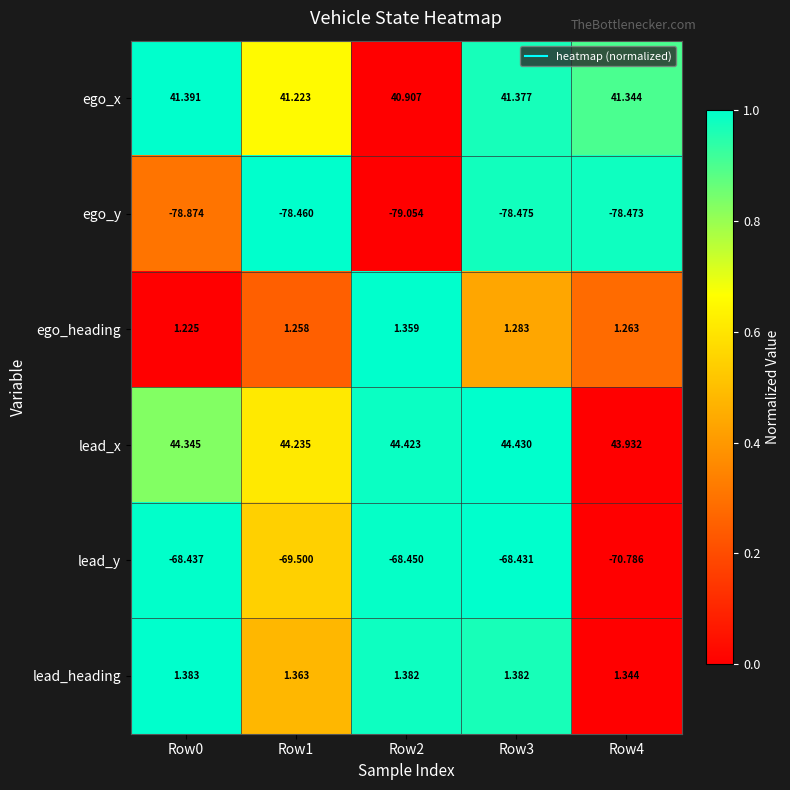

Is the value of lead_heading at Row4 greater than the value of lead_y at Row3?

Yes